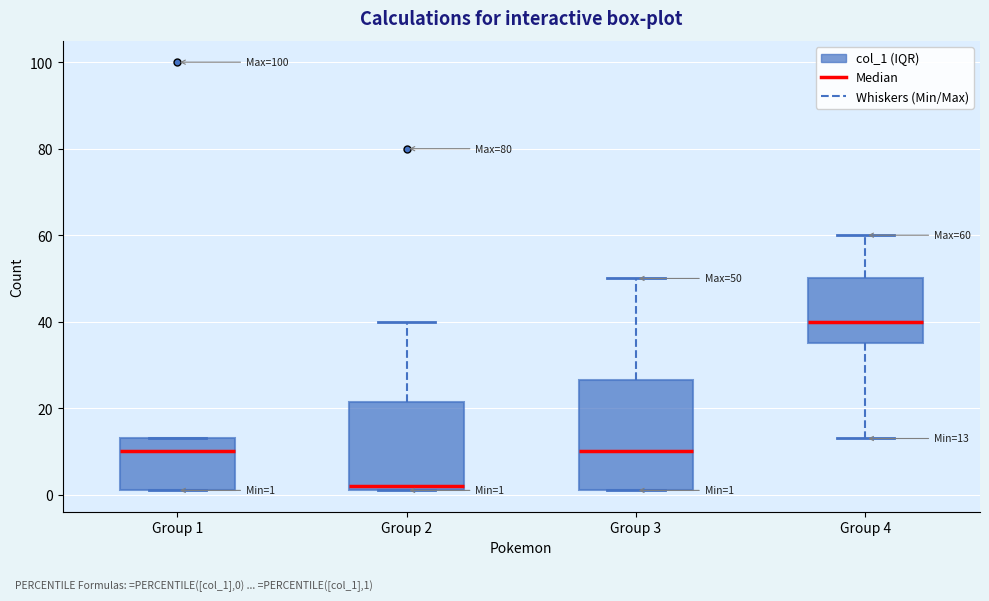

Comparing the boxes themselves (not the whiskers), which one is the tallest?

Group 3